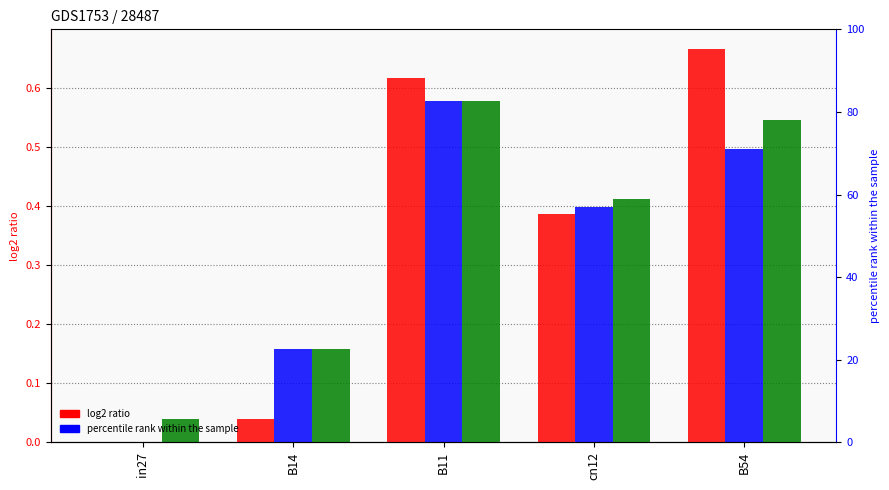

True or false: job332_scenario2_616 has a value of 0.4 at cn12.

True